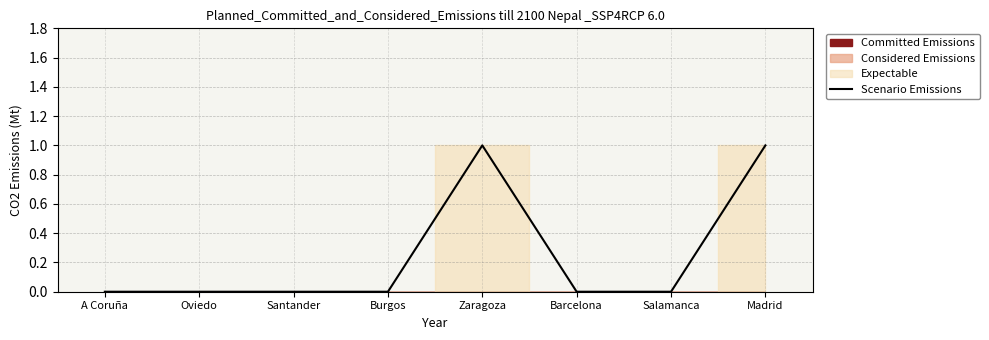

What is the maximum value shown in the chart?

1